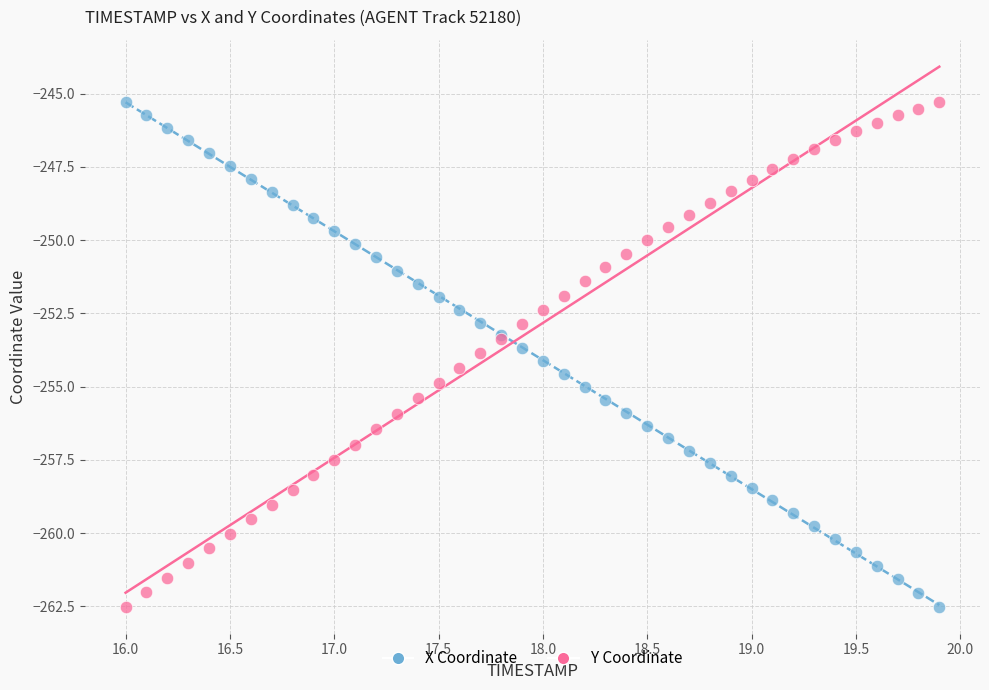

What is the X range (max minus min) for the scatter plot?

3.9